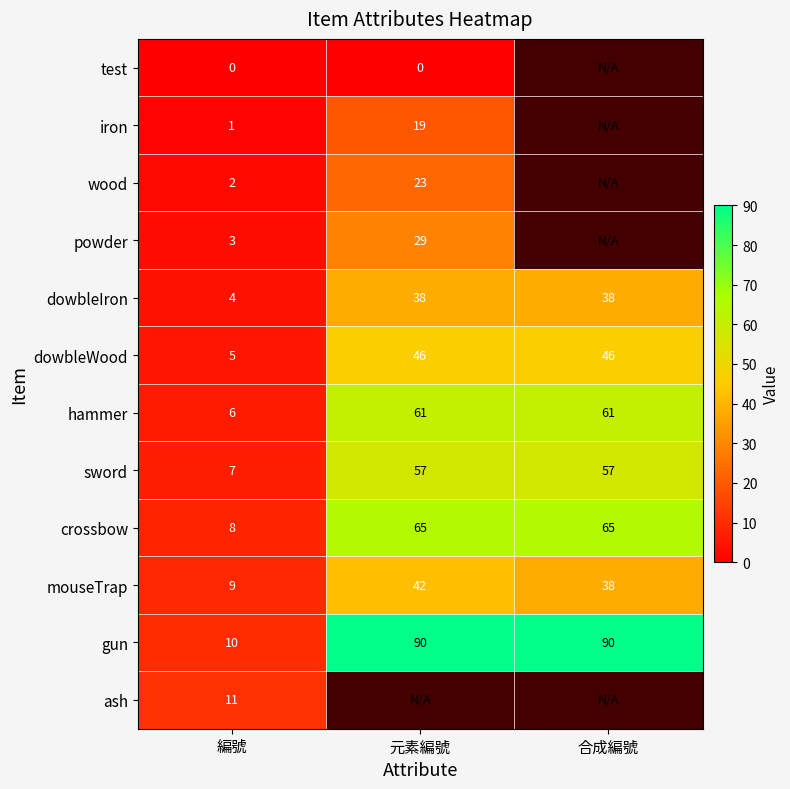

What is the sum of the gun values at 元素編號 and 合成編號?

180